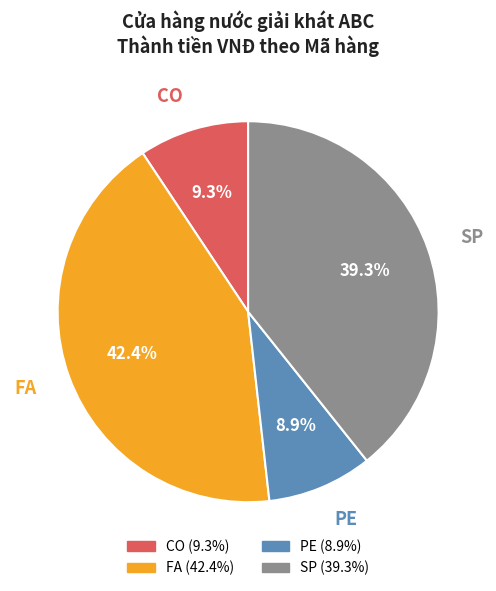

Is there any slice that represents more than half of the pie?

No